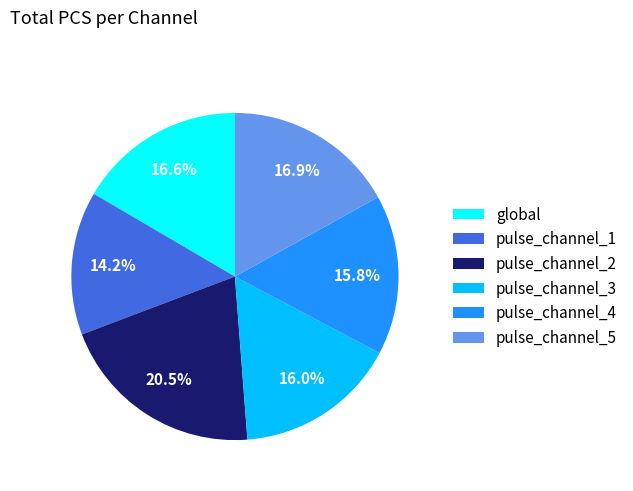

True or false: pulse_channel_3 accounts for 27% of the total.

False